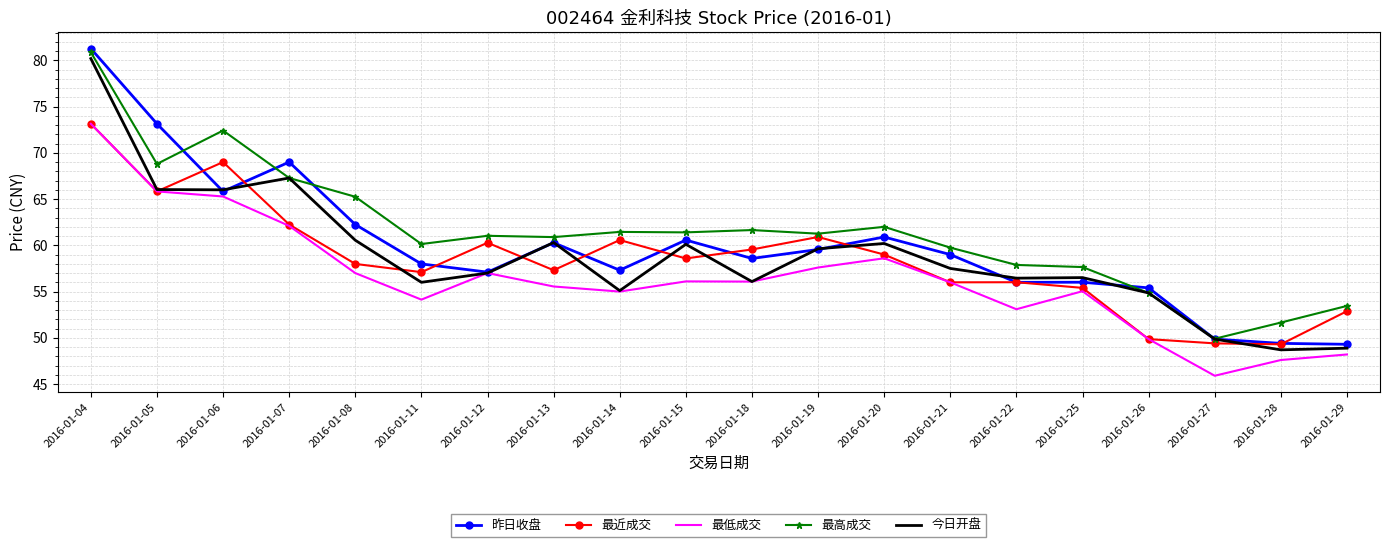

True or false: 今日开盘 has a value of 56.5 at 2016-01-22.

True